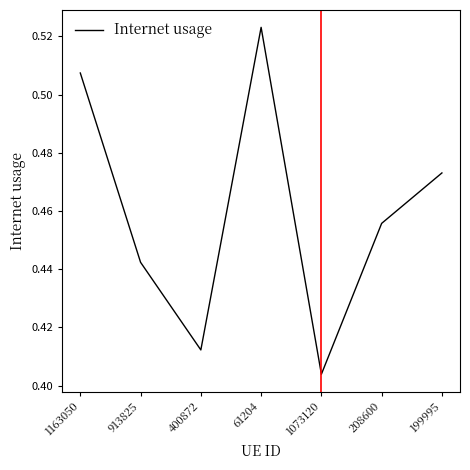

True or false: there are more than 2 points higher than both neighbors.

False